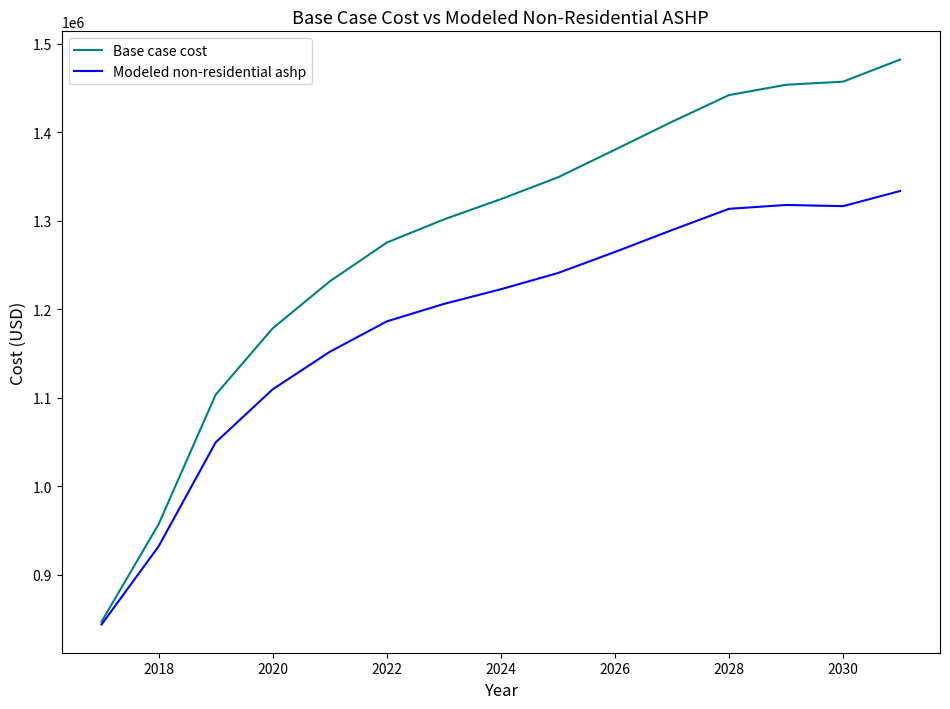

True or false: Base case cost has more than 2 points higher than both neighbors.

False